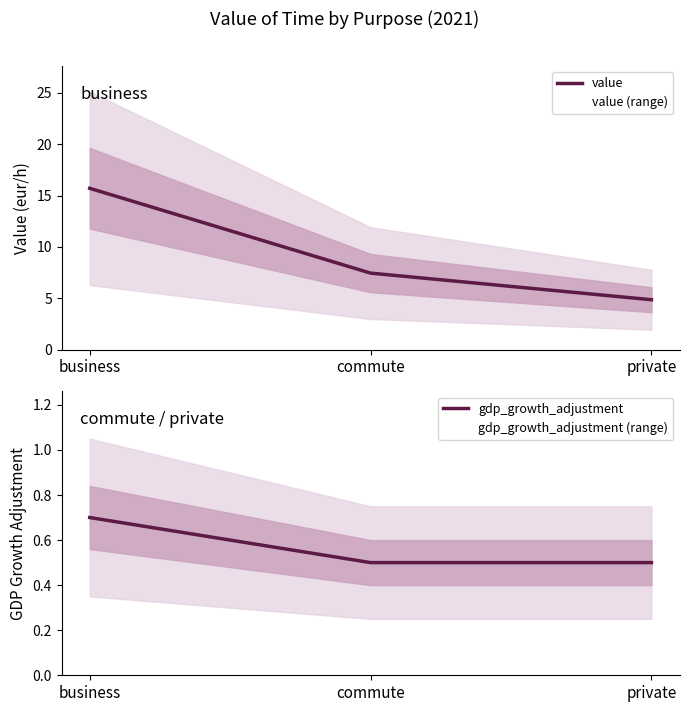

True or false: gdp_growth_adjustment has a value of 0.2 at commute.

False